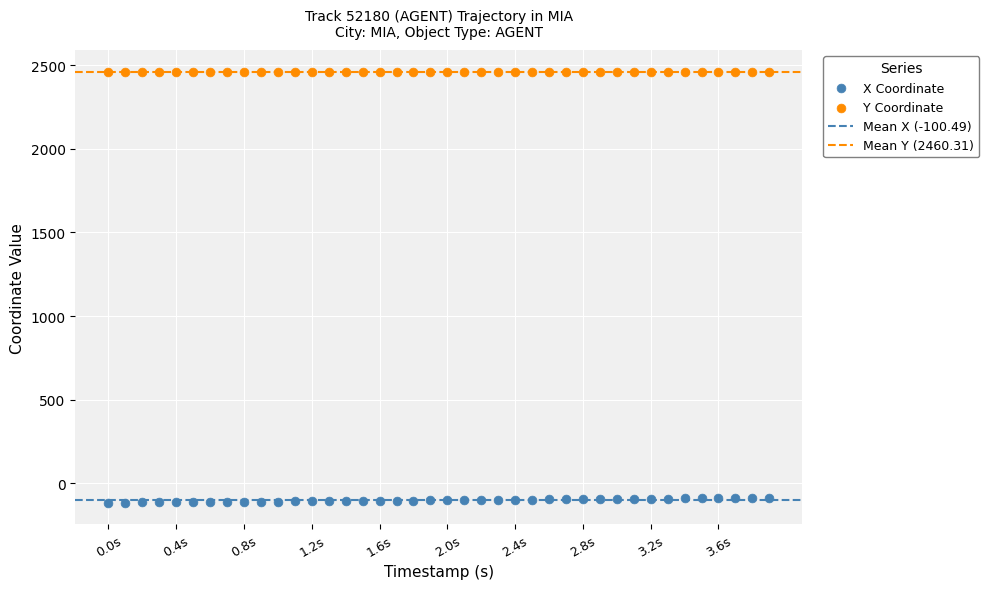

Which series contains the lowest Y value?

X Coordinate